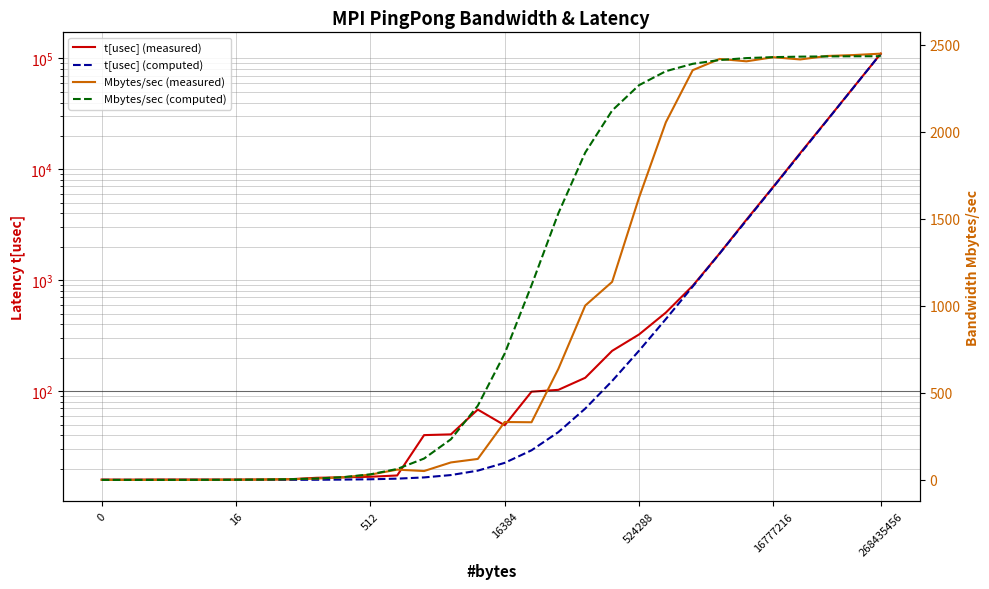

How many intersections are there between Mbytes/sec (computed) and Mbytes/sec (measured)?

5